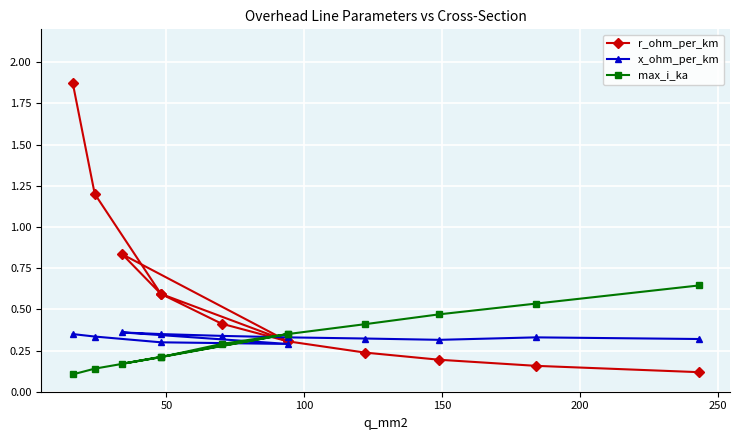

What is the maximum value for max_i_ka?

0.6